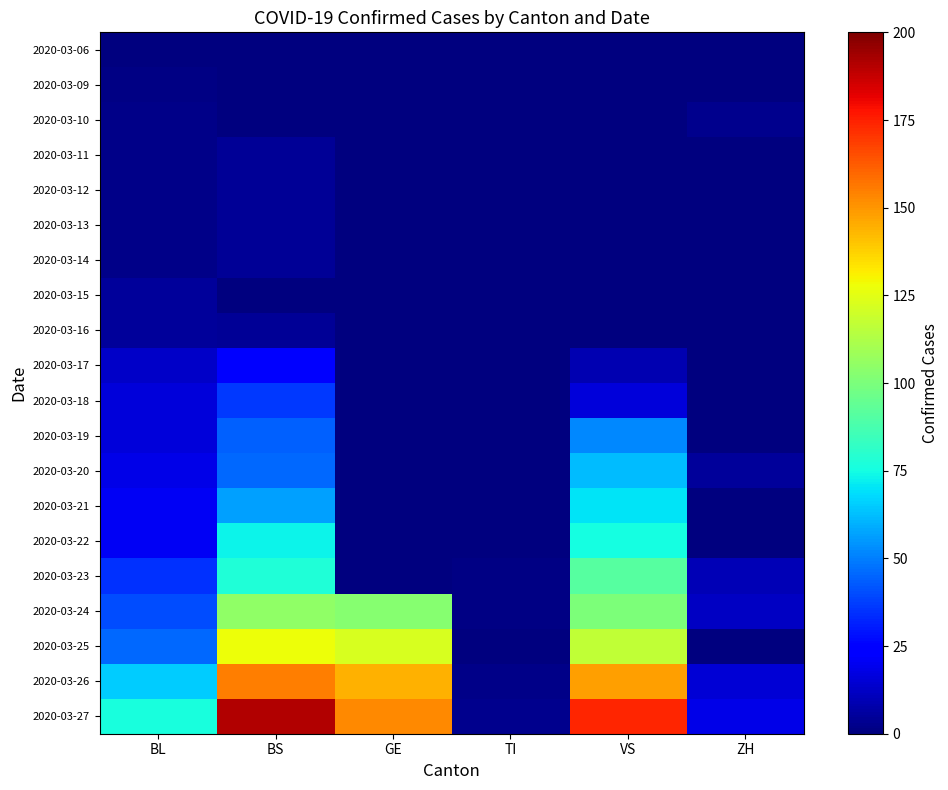

Reading right to left, transcribe all the data shown in this chart.

2020-03-06: ZH=0	VS=0	TI=0	GE=0	BS=0	BL=0
2020-03-09: ZH=0	VS=0	TI=0	GE=0	BS=0	BL=1
2020-03-10: ZH=3	VS=0	TI=0	GE=0	BS=0	BL=2
2020-03-11: ZH=0	VS=0	TI=0	GE=0	BS=4	BL=2
2020-03-12: ZH=0	VS=0	TI=0	GE=0	BS=4	BL=2
2020-03-13: ZH=0	VS=0	TI=0	GE=0	BS=4	BL=2
2020-03-14: ZH=0	VS=0	TI=0	GE=0	BS=4	BL=2
2020-03-15: ZH=0	VS=0	TI=0	GE=0	BS=0	BL=5
2020-03-16: ZH=0	VS=0	TI=0	GE=0	BS=4	BL=5
2020-03-17: ZH=0	VS=9	TI=0	GE=0	BS=25	BL=13
2020-03-18: ZH=0	VS=16	TI=0	GE=0	BS=36	BL=16
2020-03-19: ZH=0	VS=52	TI=0	GE=0	BS=44	BL=16
2020-03-20: ZH=5	VS=62	TI=0	GE=0	BS=46	BL=18
2020-03-21: ZH=0	VS=70	TI=0	GE=0	BS=57	BL=21
2020-03-22: ZH=0	VS=75	TI=0	GE=0	BS=73	BL=21
2020-03-23: ZH=10	VS=91	TI=1	GE=0	BS=78	BL=35
2020-03-24: ZH=12	VS=100	TI=1	GE=103	BS=105	BL=40
2020-03-25: ZH=0	VS=117	TI=0	GE=122	BS=128	BL=46
2020-03-26: ZH=15	VS=148	TI=2	GE=144	BS=155	BL=65
2020-03-27: ZH=18	VS=174	TI=3	GE=153	BS=191	BL=76